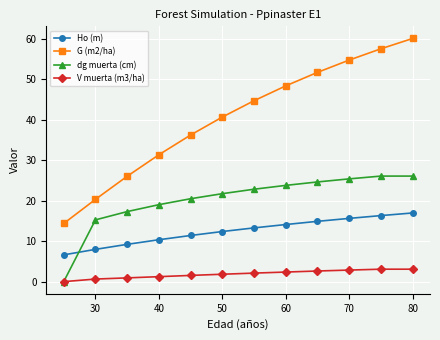

How many series are shown in this chart?

4